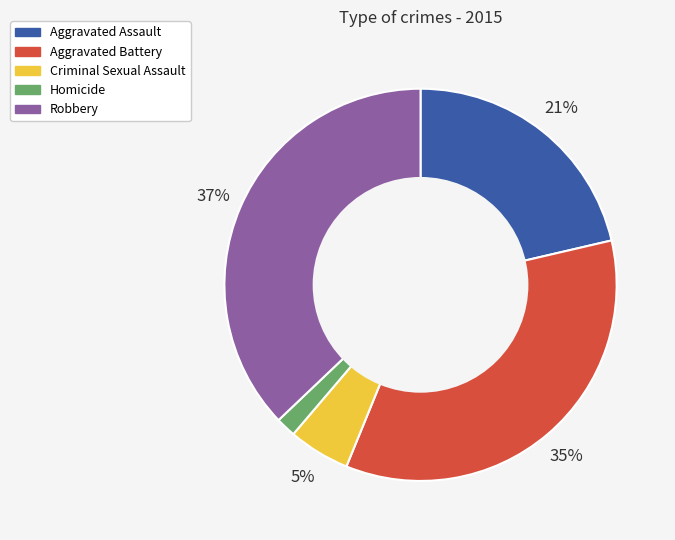

The Aggravated Battery slice represents 35% of the pie. True or false?

True